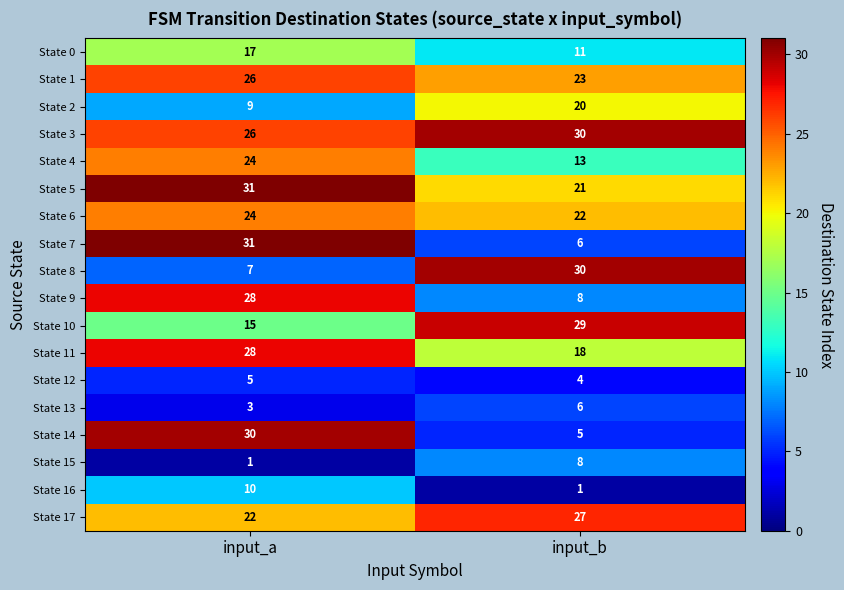

What is the sum of the State 6 values at input_b and input_a?

46